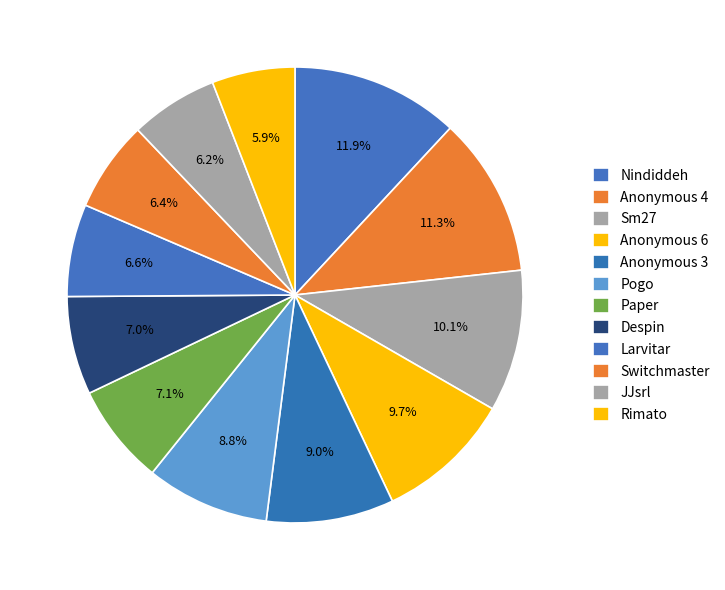

Is there any slice that represents more than half of the pie?

No